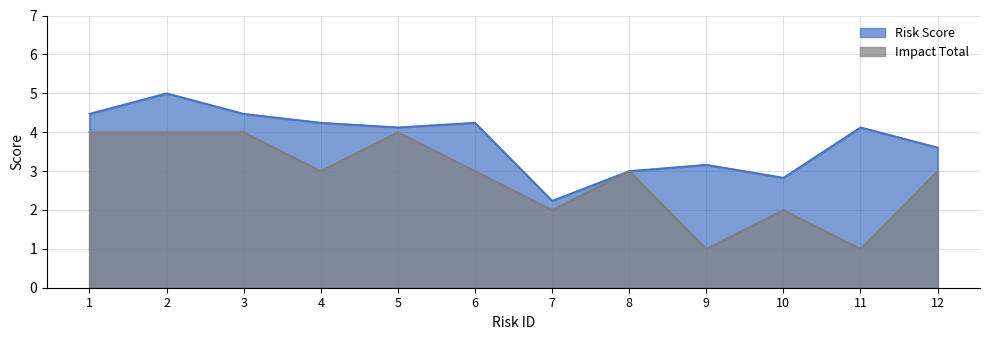

What is the value of the Impact Total point at the 3rd from the left?

4.0